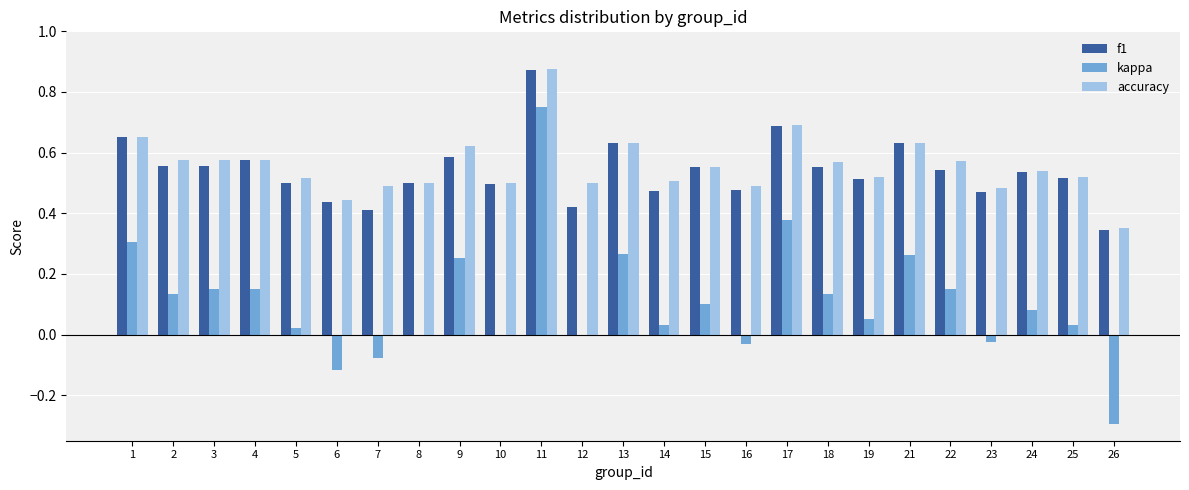

What is the sum of the accuracy values at 13 and 7?

1.1